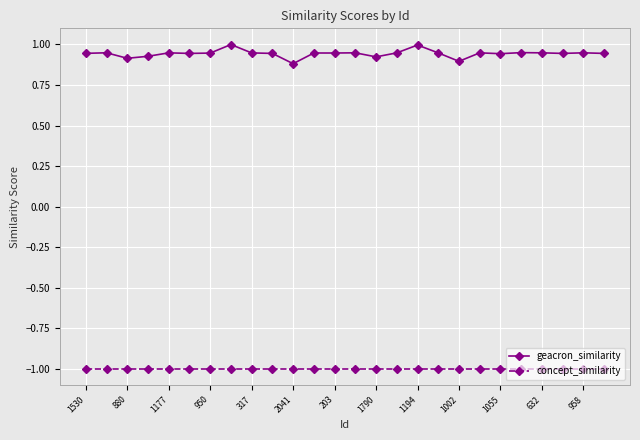

What is the highest value of the geacron_similarity series?

1.0